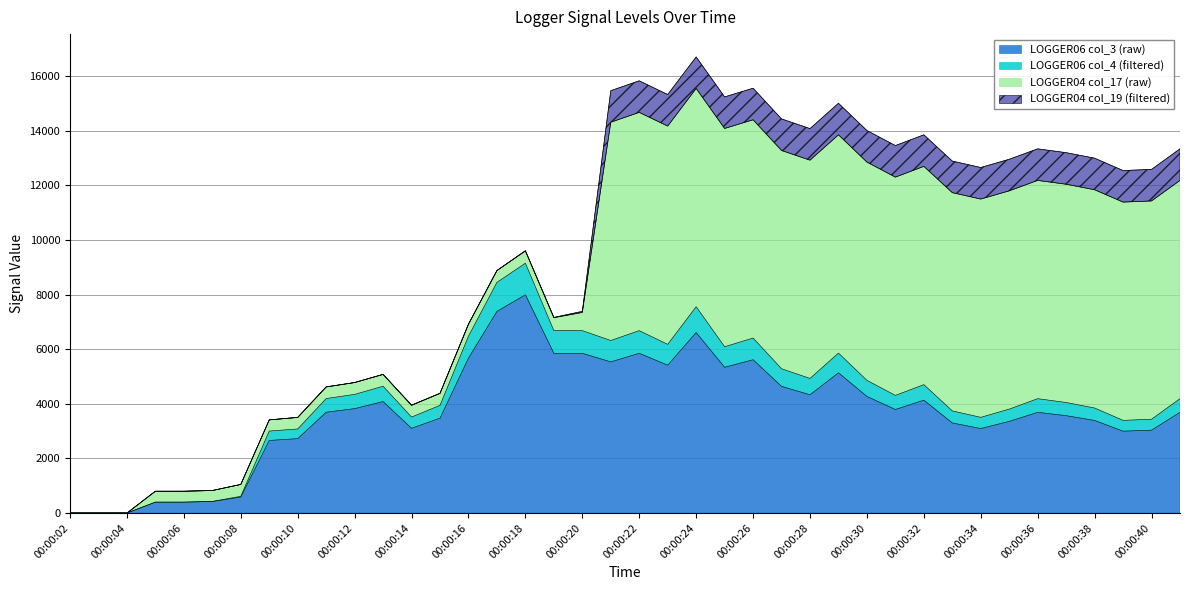

True or false: LOGGER06 col_3 (raw) and LOGGER06 col_4 (filtered) cross at least once.

False